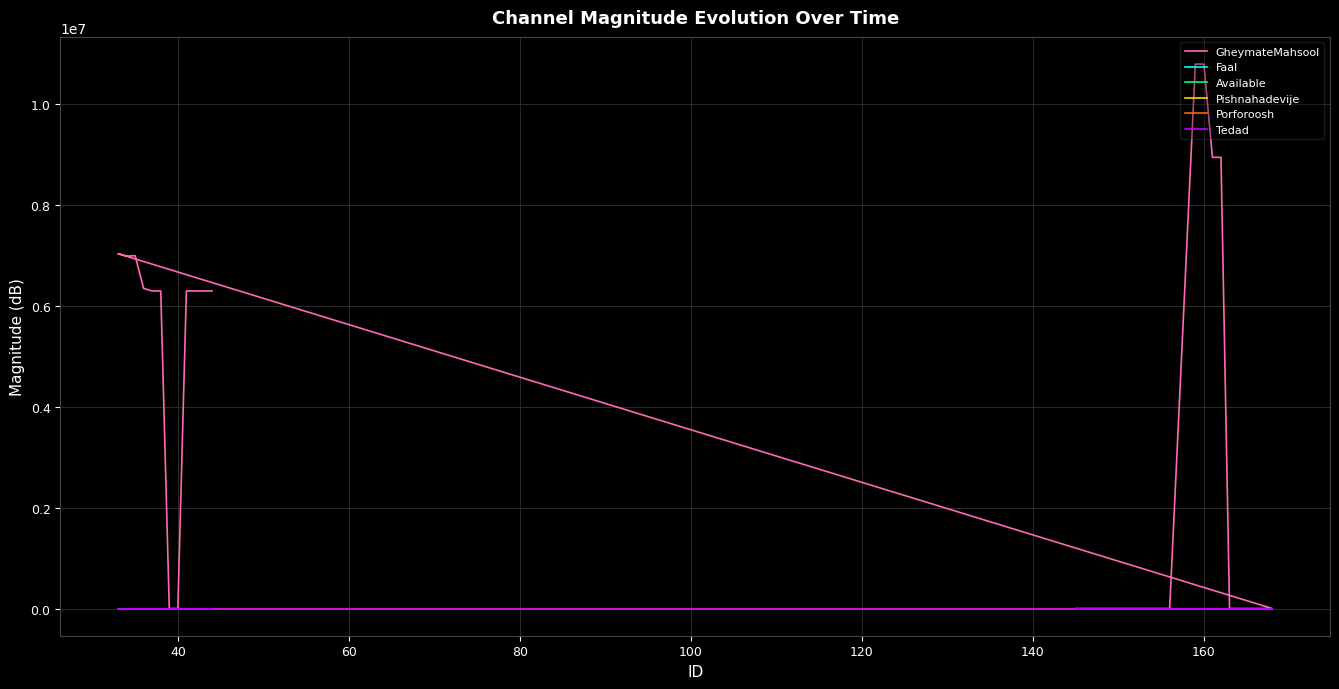

Is it true that Pishnahadevije equals 0 at 160?

False